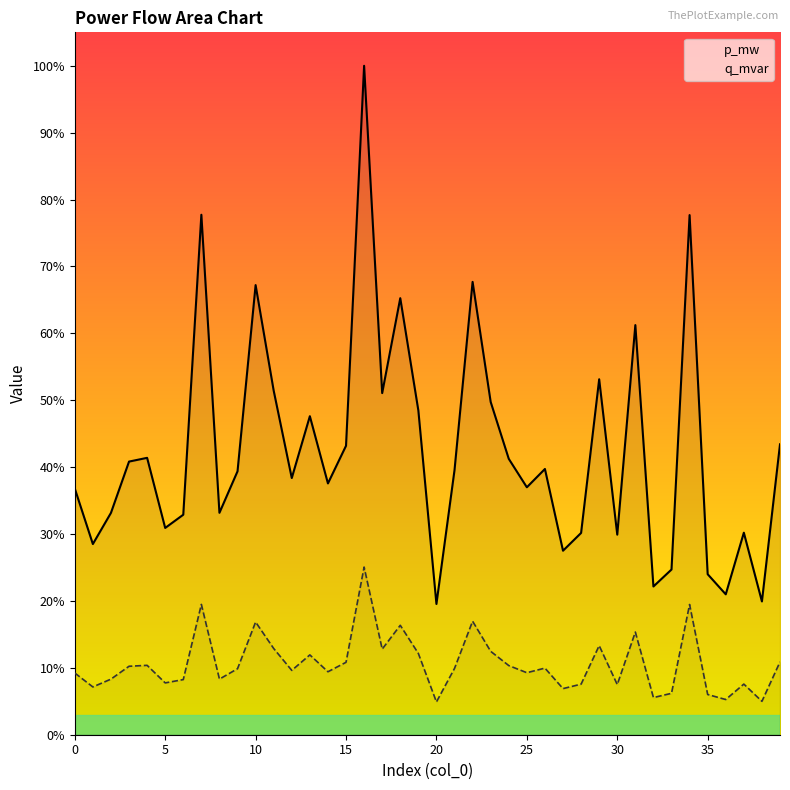

What is the label of the 26th point from the left?

25